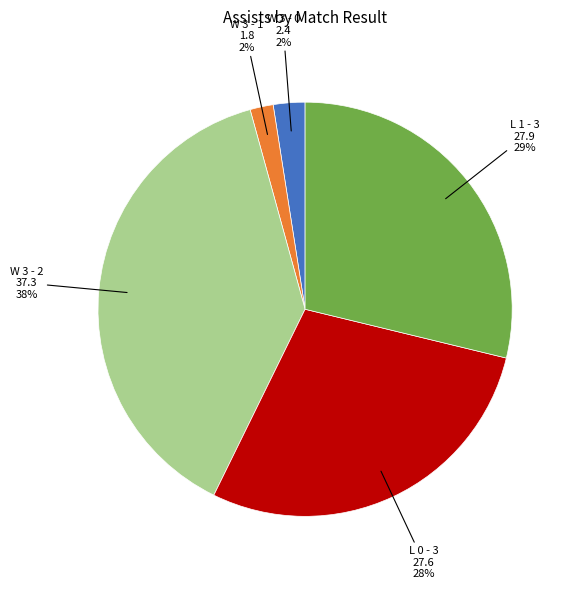

Is it true that W 3 - 2 is 33% of the pie?

False